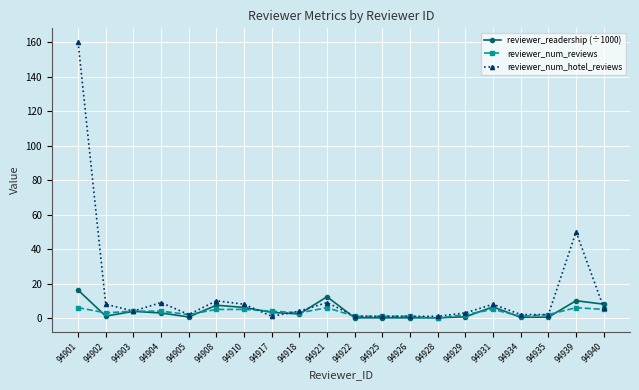

Which series has the largest range (max minus min)?

reviewer_num_hotel_reviews